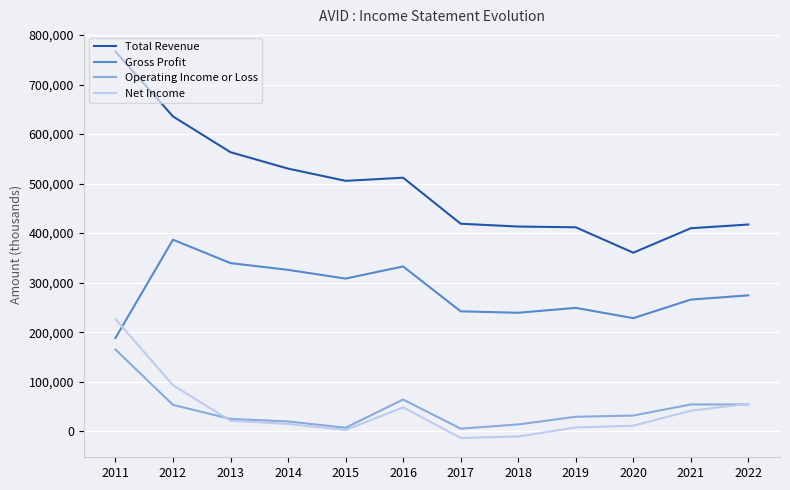

At which label does Gross Profit reach its peak?

2012